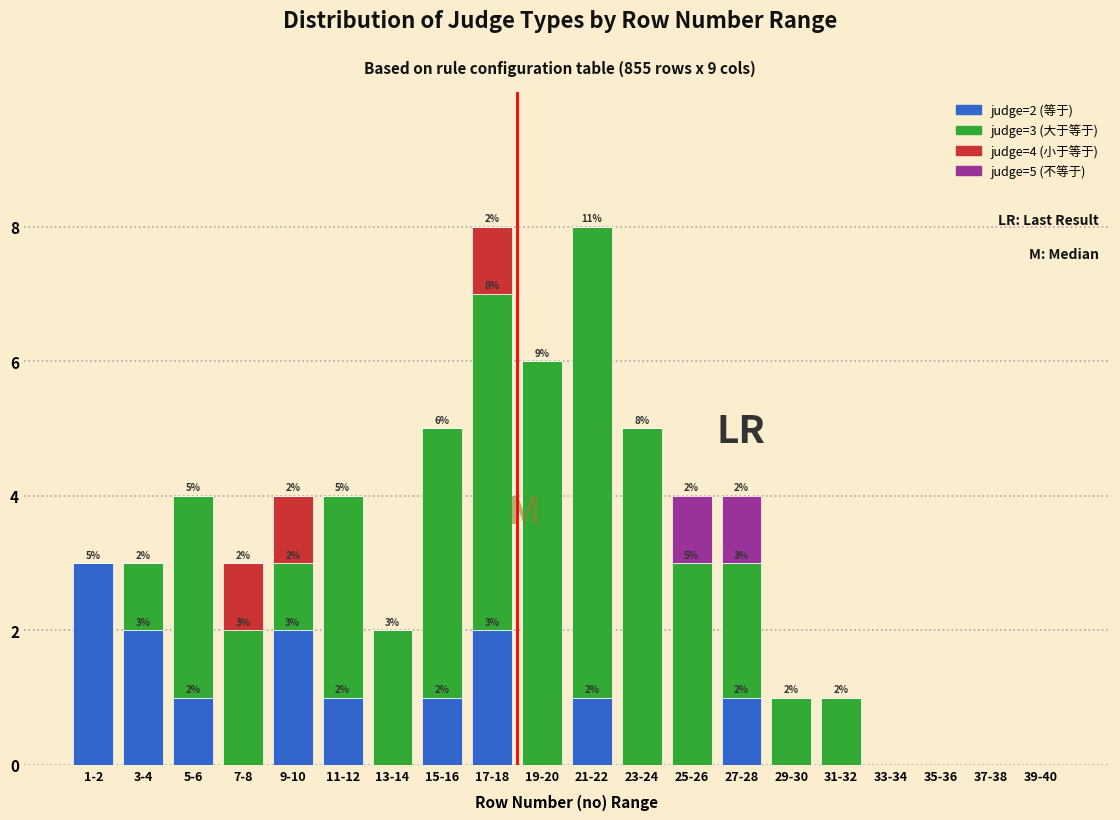

The judge=2 (等于) series shows 1 at 13-14. True or false?

False